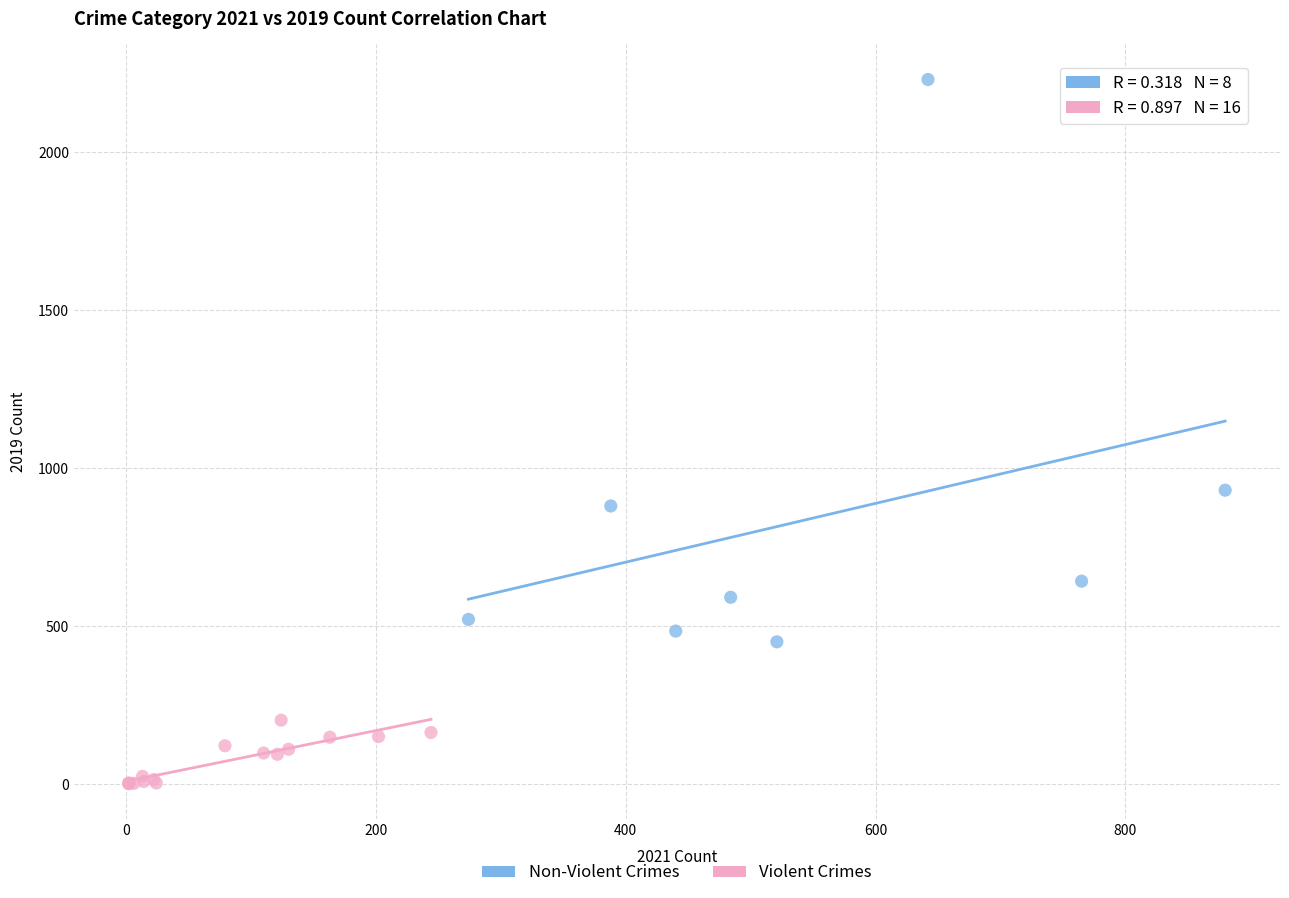

What are all the series names shown in the legend?

Non-Violent Crimes, Violent Crimes